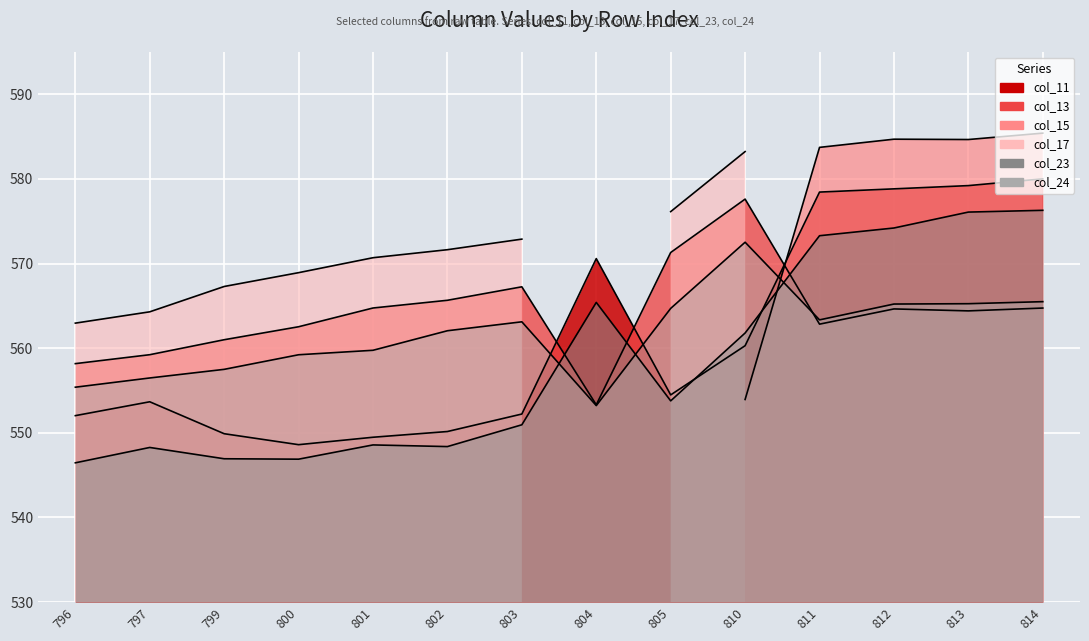

The value of col_11 at 811 is 578.4. True or false?

True